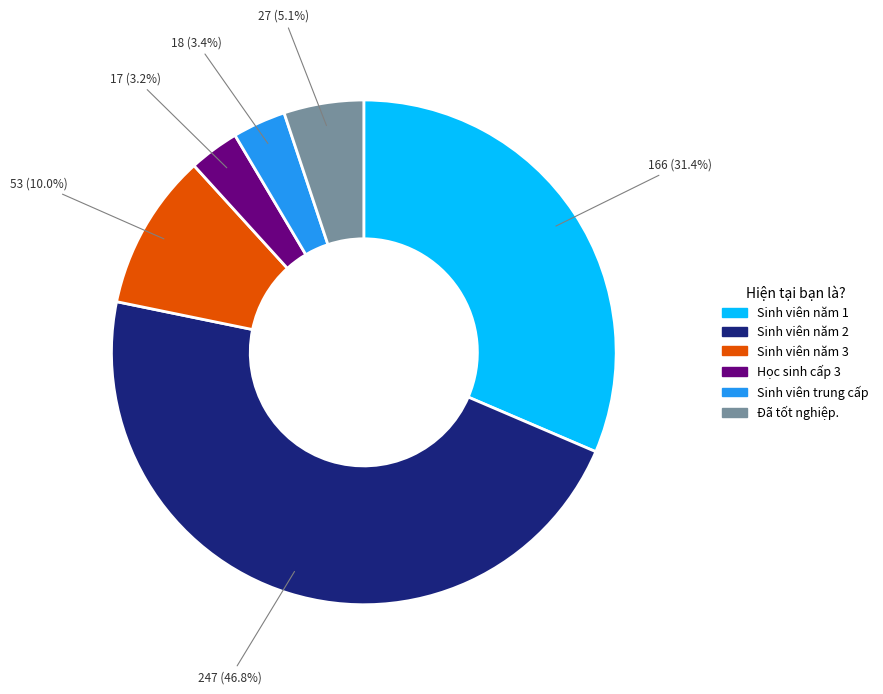

What is the ratio of the value at Đã tốt nghiệp. to the value at Sinh viên năm 2?

0.1